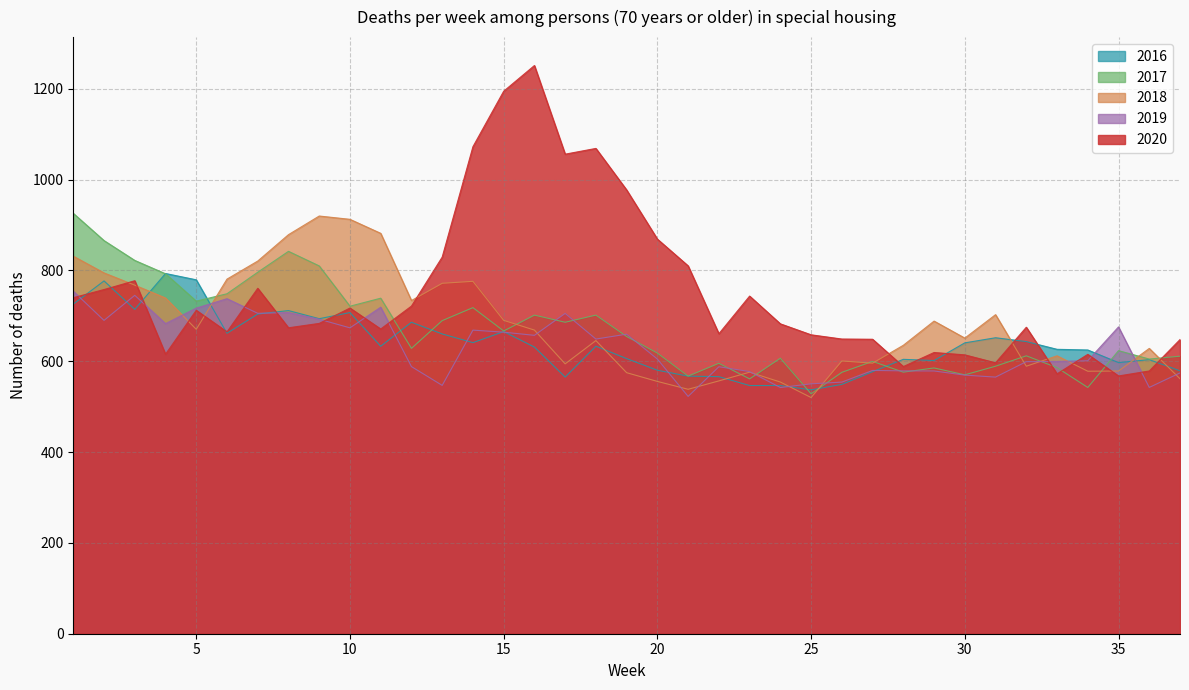

Reading left to right, what are all the values shown in this chart?

2016: 725.7	776.8	714.1	793.2	779.3	661.6	703.9	711.5	693.7	707.1	632.9	685.8	660.1	640.9	665.2	631.2	565.1	633.1	605.8	580.1	567.2	566.0	546.5	546.4	537.0	549.0	577.0	604.2	601.5	640.5	651.7	643.3	626.2	624.8	597.0	603.5	578.8
2017: 925.6	865.7	821.9	792.5	732.3	748.6	796.0	841.9	809.8	721.1	738.8	628.4	689.4	718.0	666.6	701.6	685.8	701.6	654.5	618.0	567.2	595.5	561.2	606.6	528.3	575.5	599.6	576.0	585.2	570.1	589.0	611.9	585.9	542.2	623.3	604.8	611.1
2018: 831.3	794.4	767.5	739.2	670.3	780.8	820.6	878.7	919.7	912.4	881.6	733.6	771.6	775.9	690.0	668.6	594.2	645.5	574.7	555.5	538.2	556.7	575.9	554.2	520.0	600.6	595.7	635.1	688.4	650.9	702.5	589.0	611.9	578.0	578.4	628.2	561.4
2019: 754.1	689.9	745.1	682.8	716.9	737.6	705.5	707.1	692.5	673.5	718.9	588.2	546.8	668.5	664.0	657.0	705.3	648.8	659.6	604.8	522.5	587.8	577.2	542.1	550.2	554.0	579.8	578.8	578.5	569.4	565.0	599.0	599.4	601.1	675.6	542.3	574.2
2020: 739.9	757.9	777.2	615.4	712.2	664.7	760.6	673.6	683.3	717.1	670.9	721.4	829.3	1072.3	1194.5	1251.1	1055.9	1068.6	977.1	868.9	810.0	660.5	743.4	682.4	658.2	648.9	648.4	588.3	619.2	614.0	596.5	674.8	572.2	615.2	567.5	578.6	647.7